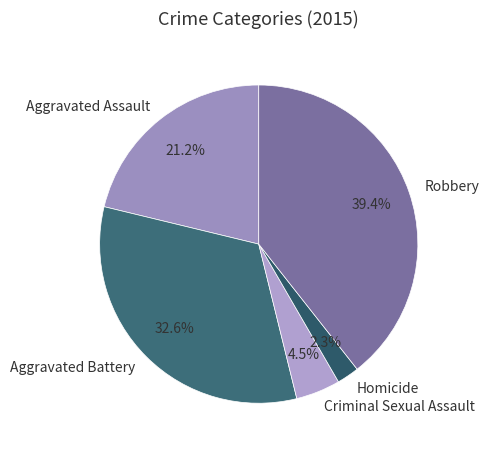

Rank the categories by value from lowest to highest.

Homicide, Criminal Sexual Assault, Aggravated Assault, Aggravated Battery, Robbery